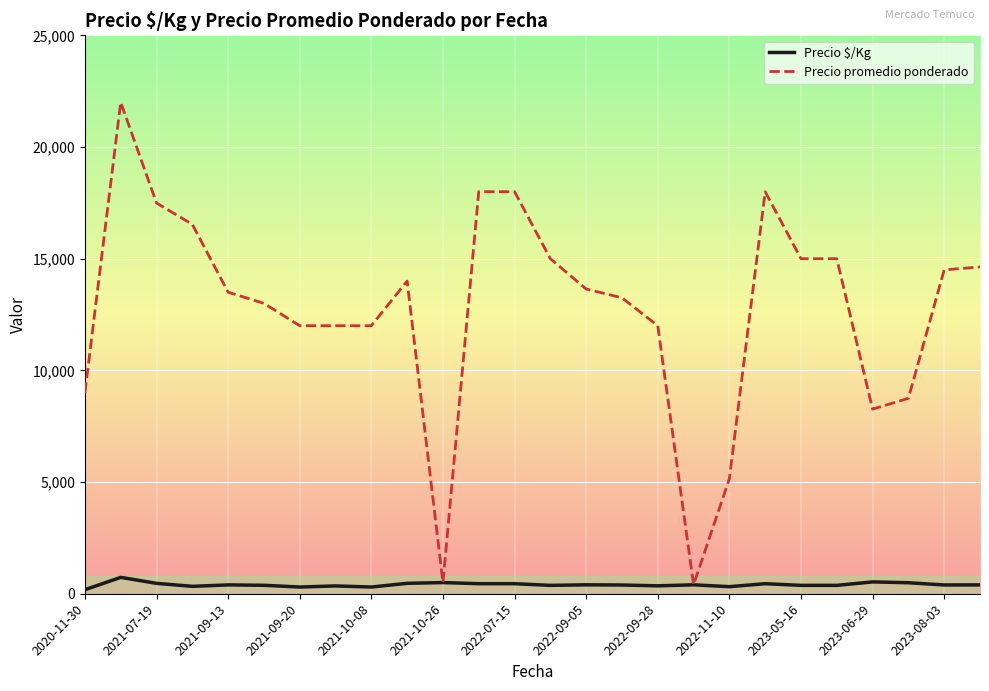

What is the difference between the second highest and minimum values in the Precio $/Kg series?

350.5